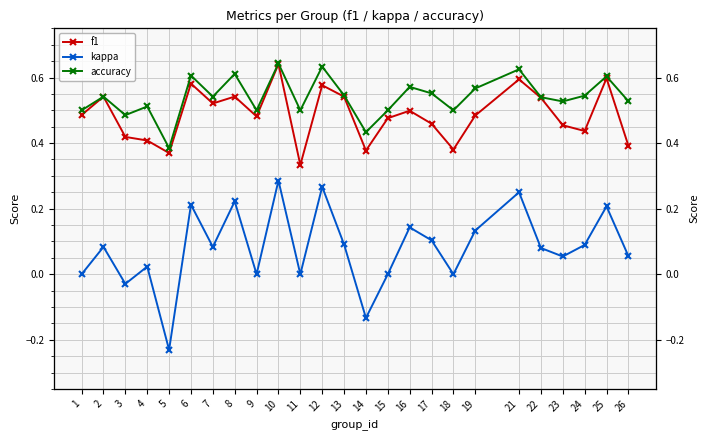

The value of kappa at 14 is -0.1. True or false?

True